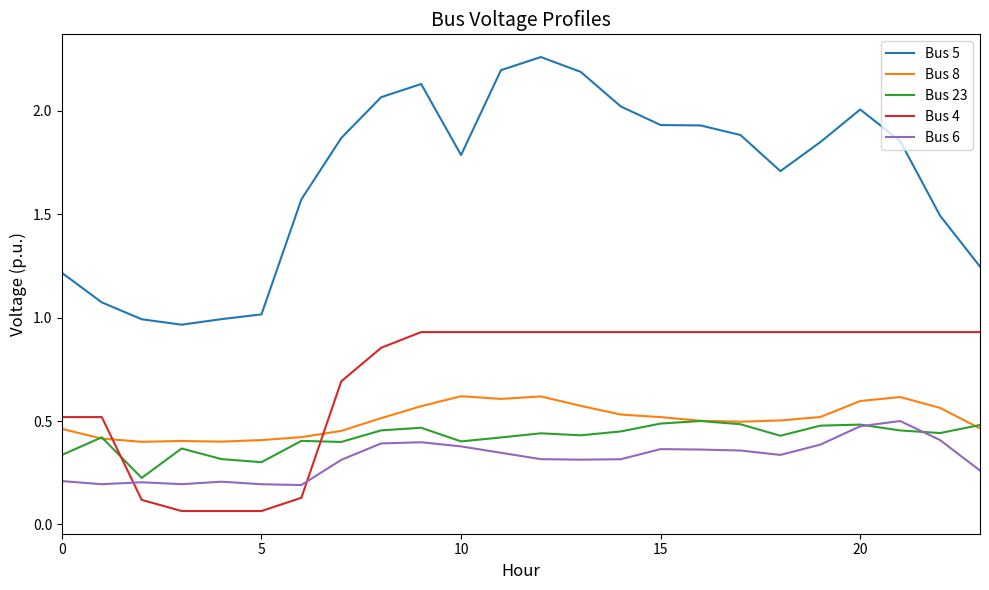

True or false: Bus 6 and Bus 4 cross at least once.

True